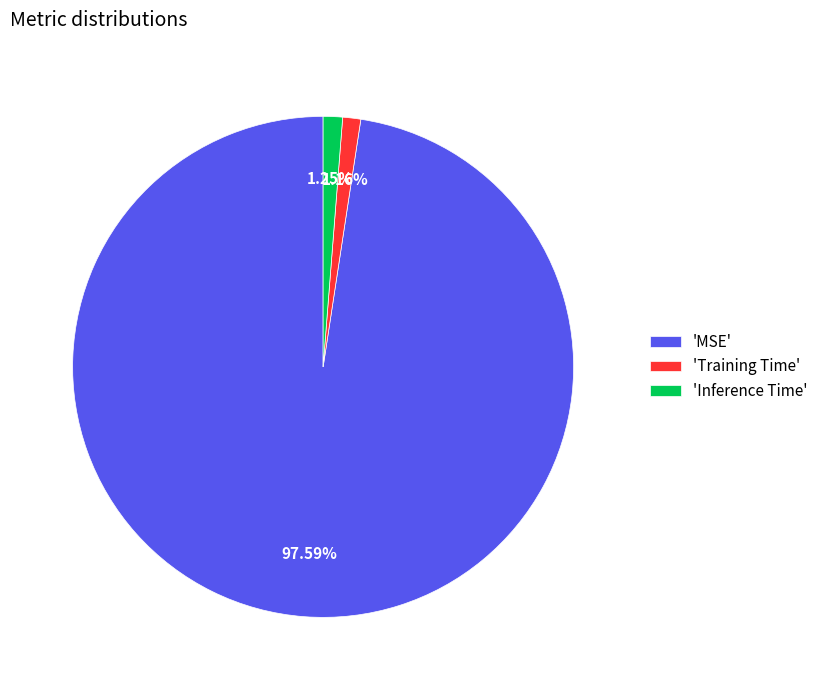

Is there a majority slice in this chart?

Yes